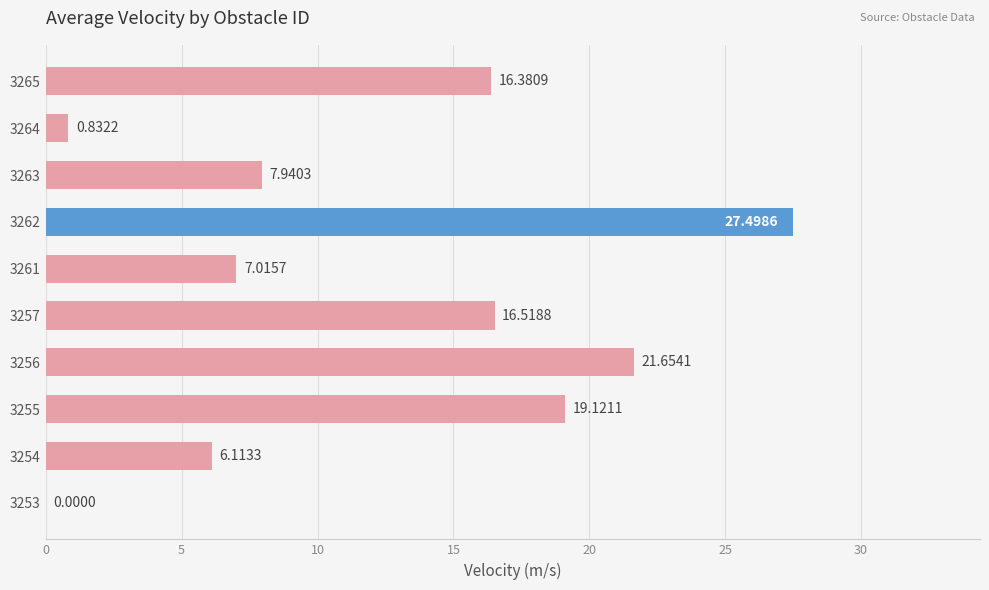

What is the sum of the values at 3256 and 3254?

27.8